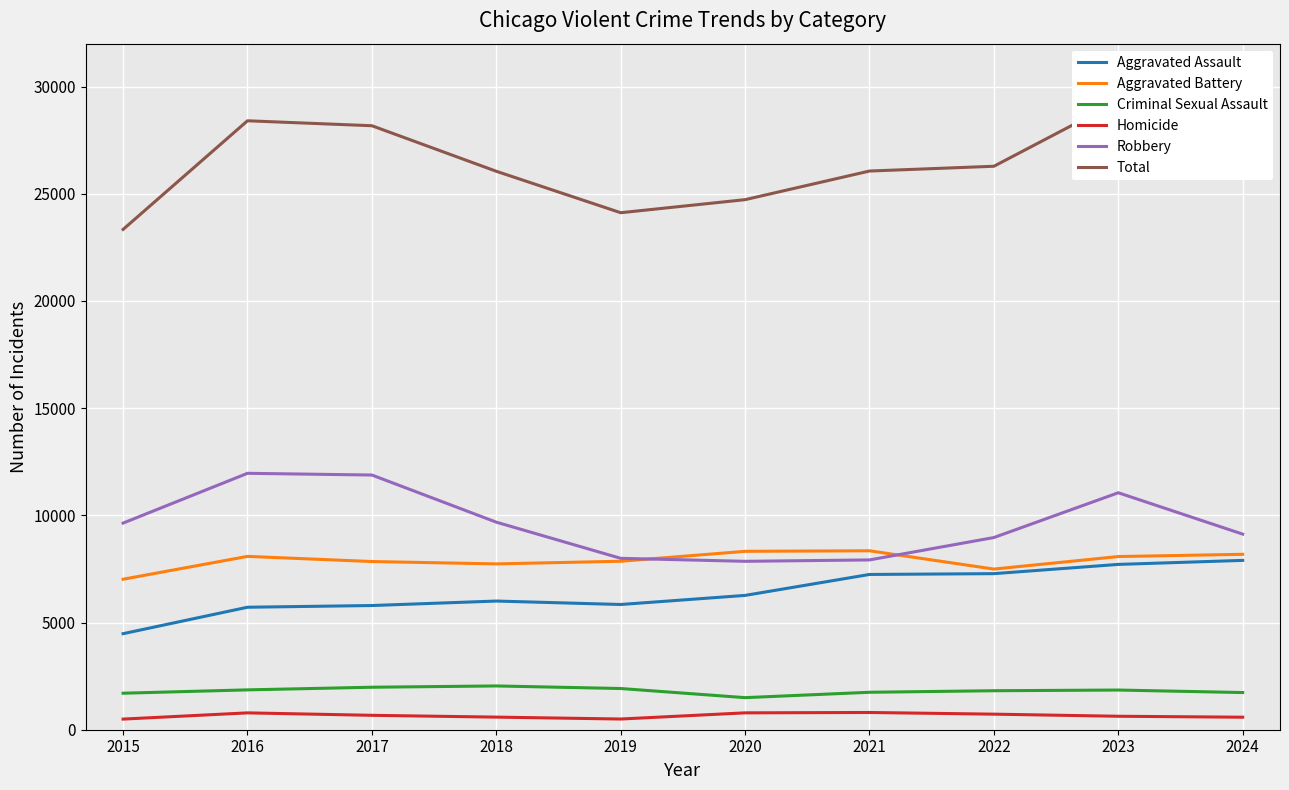

Between 2022 and 2020, which is larger?

2022